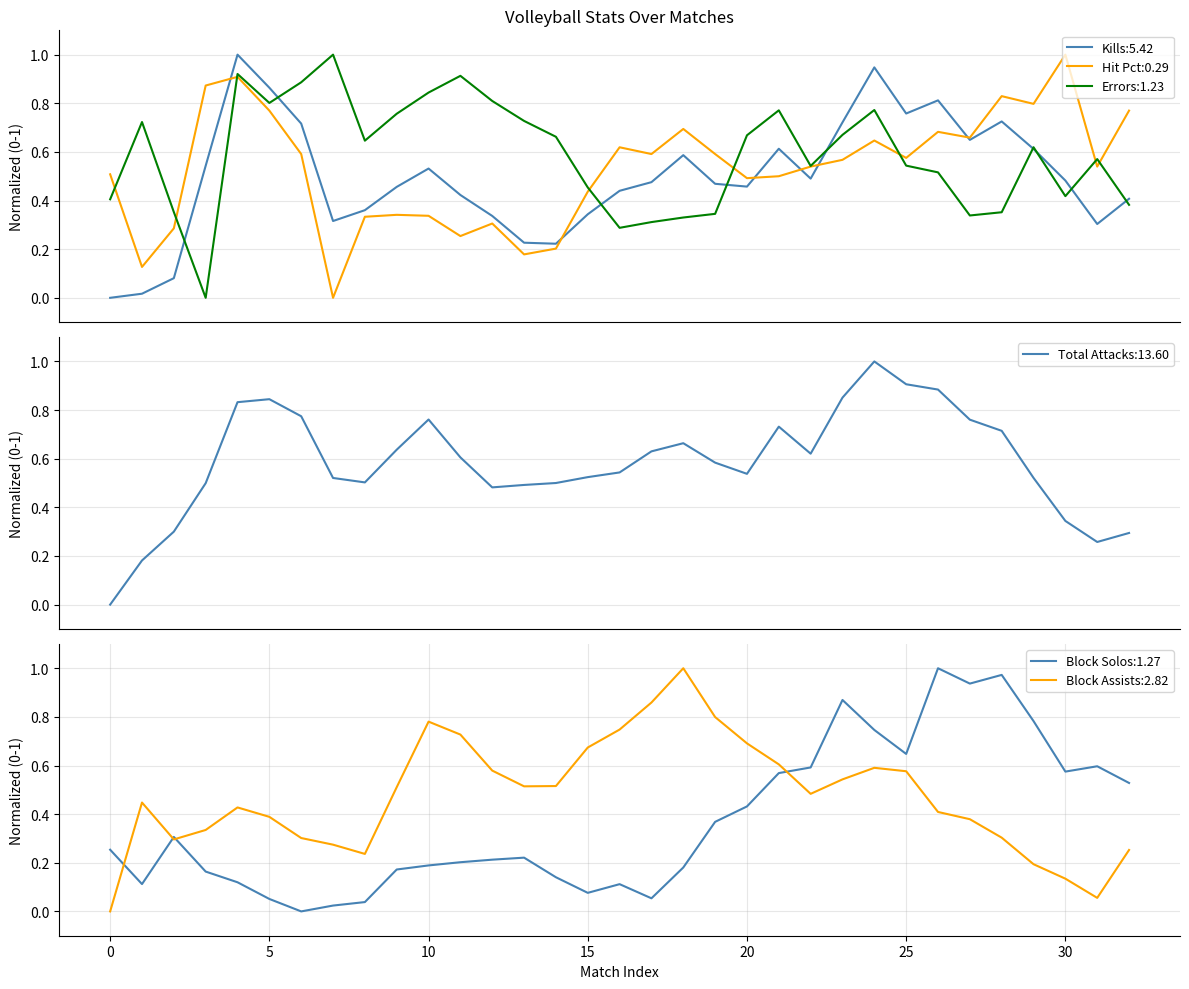

True or false: Block Assists:2.82 has a value of 0.7 at 20.

True